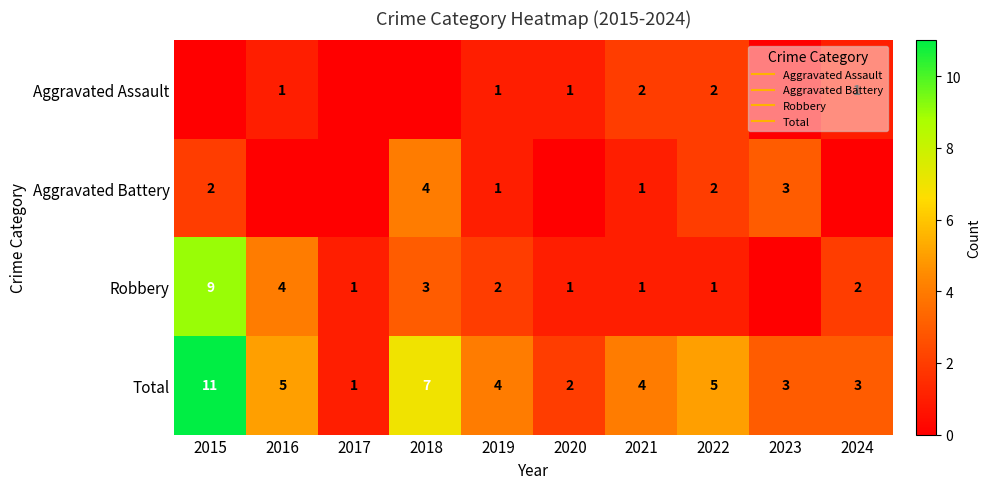

What is the difference between the highest and lowest values at 2016?

5